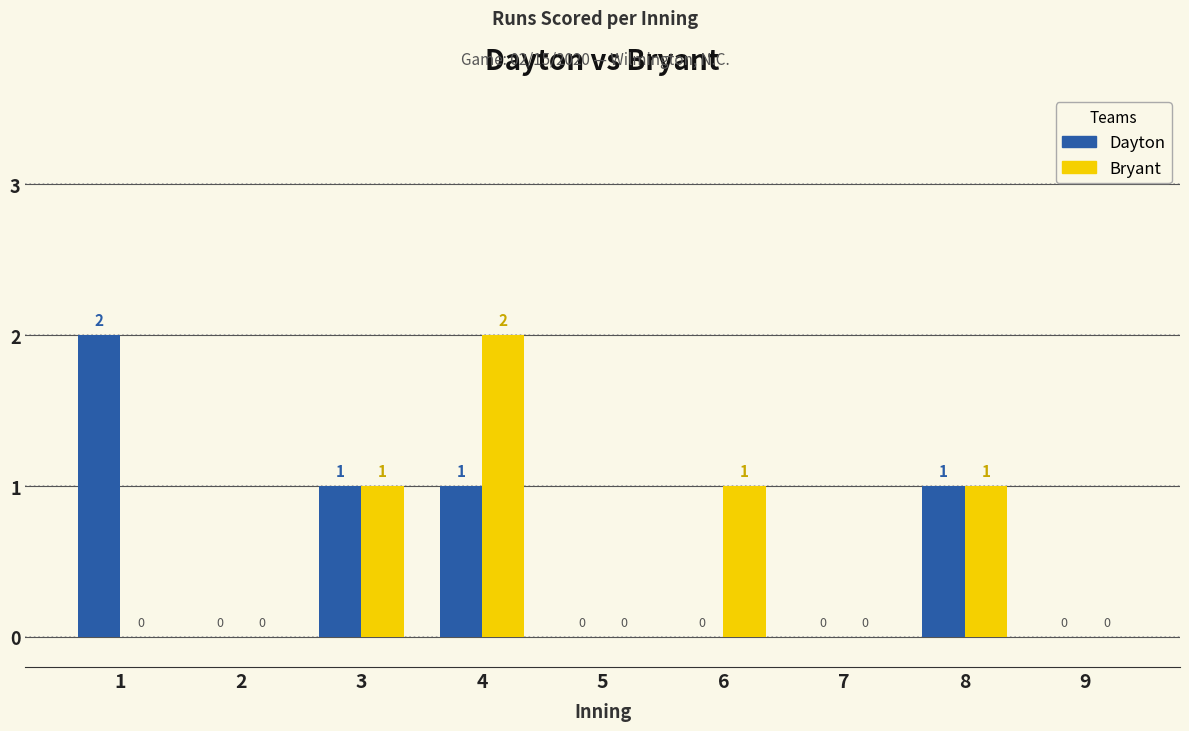

How many data points does each series have?

9